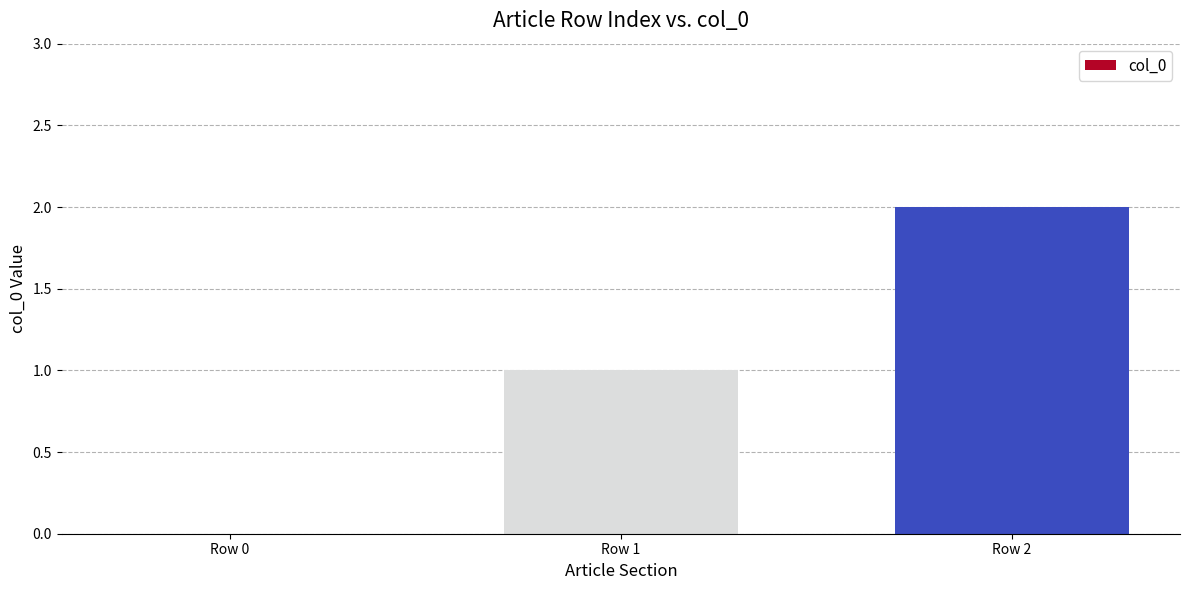

What is the change in value from Row 0 to Row 2?

+2